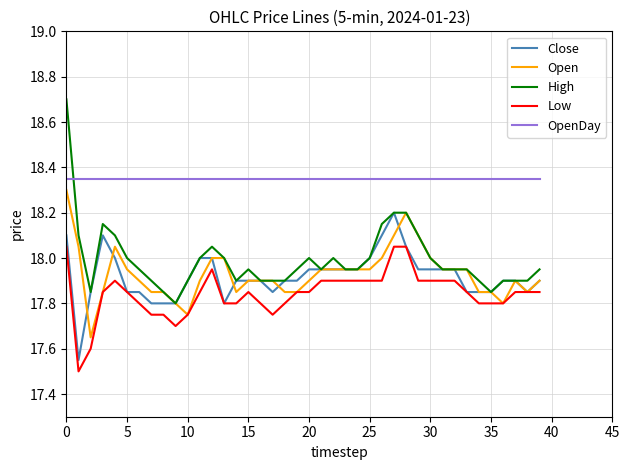

True or false: Low and High cross at least once.

False